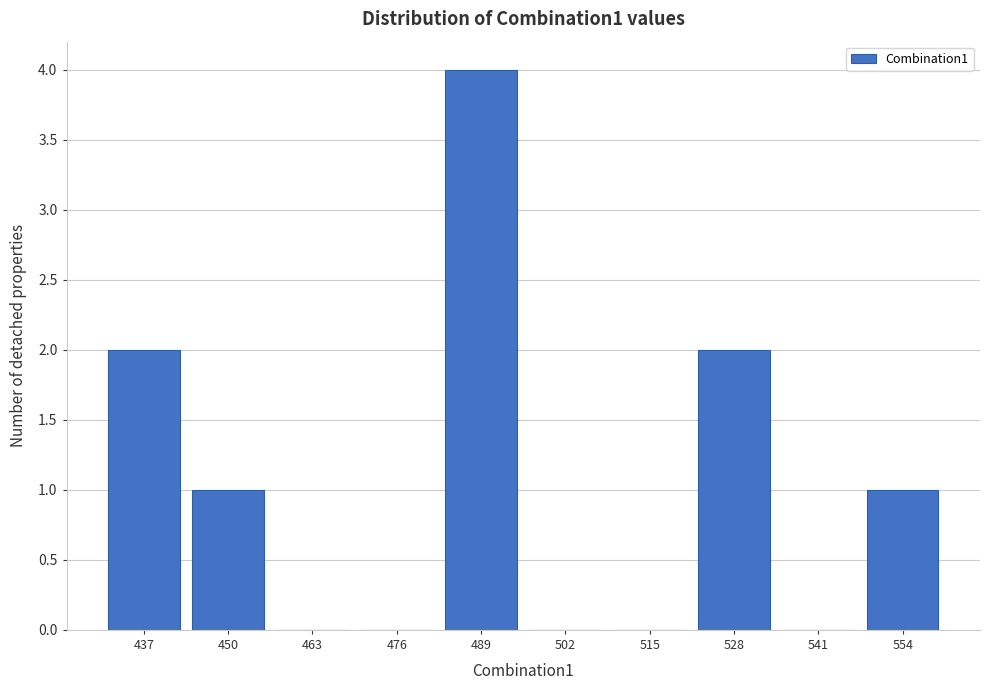

Reading left to right, what are all the values shown in this chart?

437=2	450=1	463=0	476=0	489=4	502=0	515=0	528=2	541=0	554=1